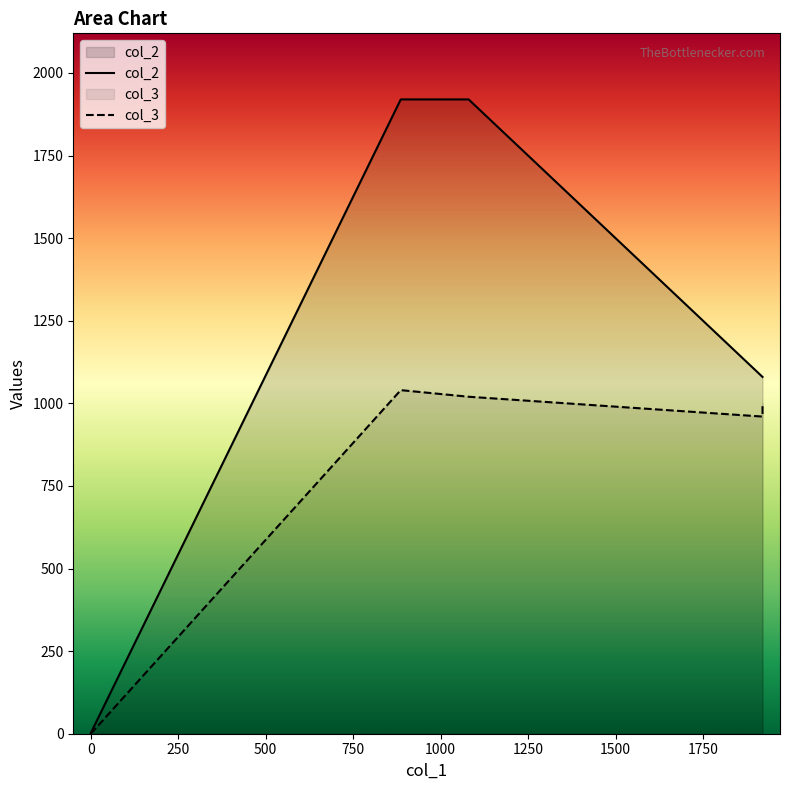

What is the maximum value shown in the chart?

1920